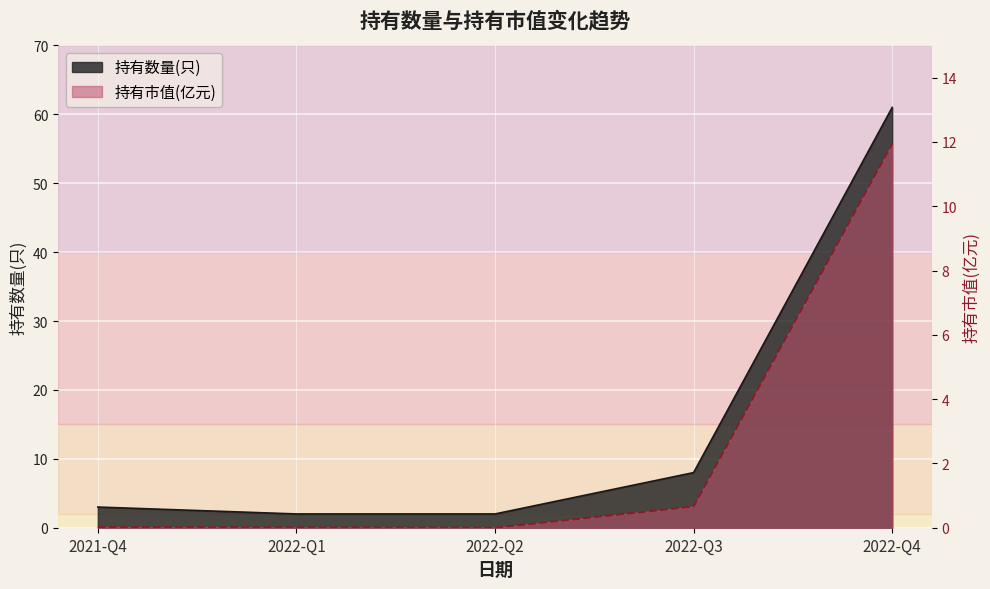

At which category is the sum across all series the highest?

2022-Q4